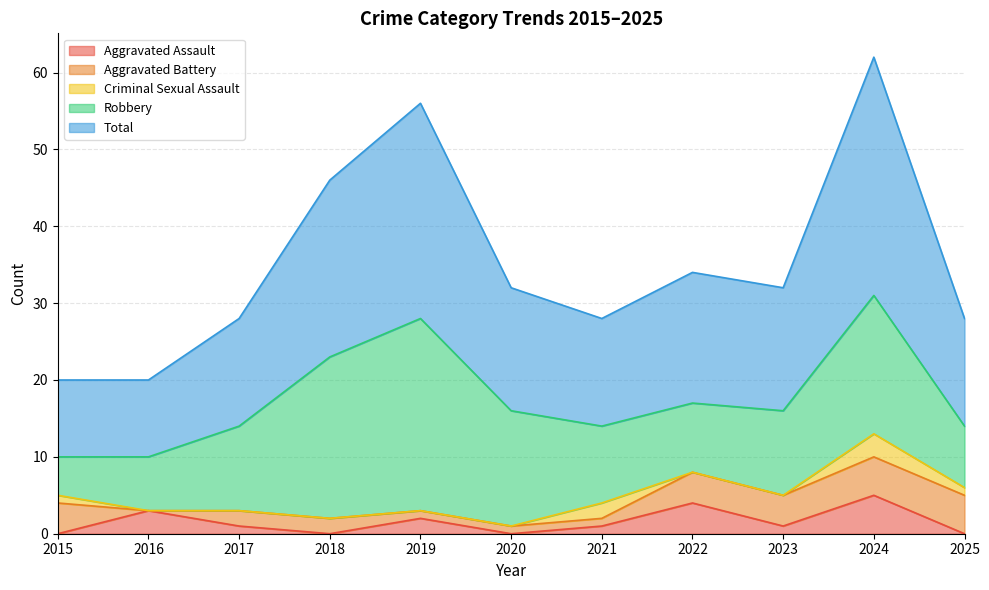

Rank the series by their maximum value, from highest to lowest.

Total, Robbery, Aggravated Assault, Aggravated Battery, Criminal Sexual Assault